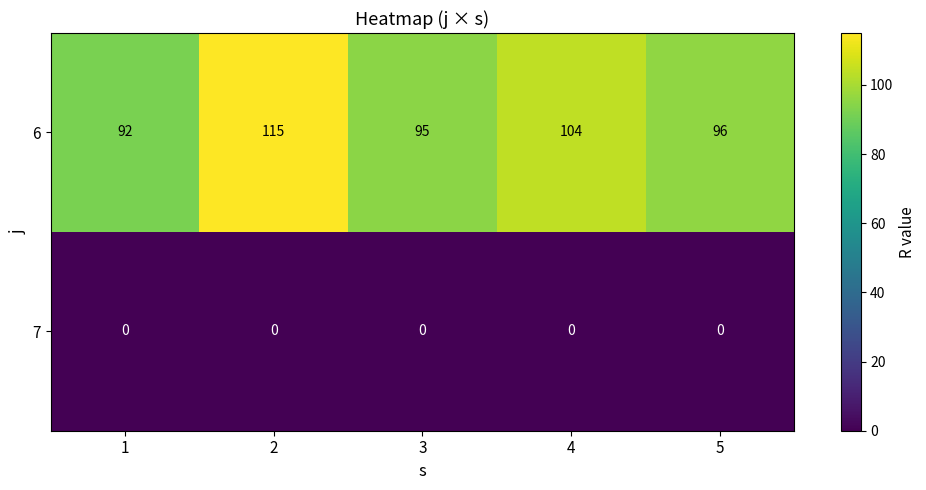

Is it true that 6 equals 104 at 4?

True